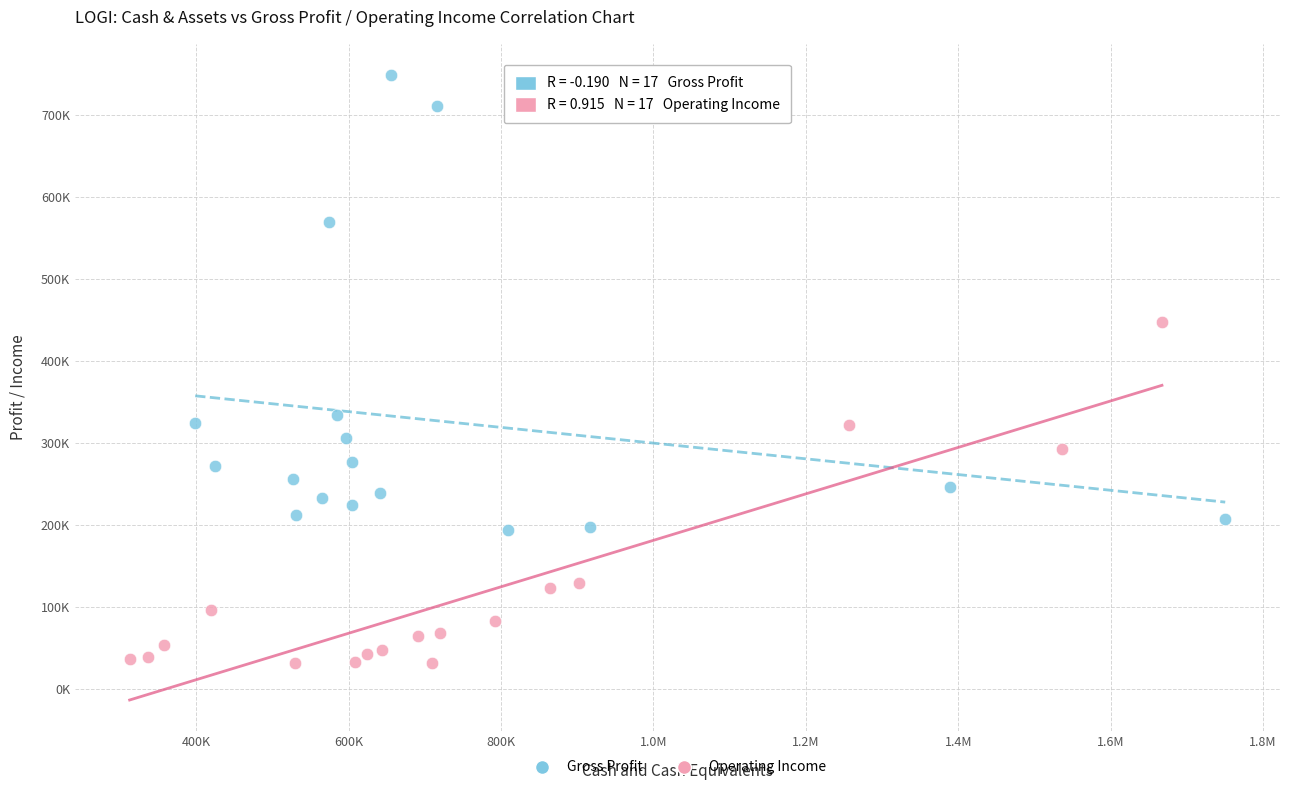

What are all the series names shown in the legend?

Gross Profit, Operating Income